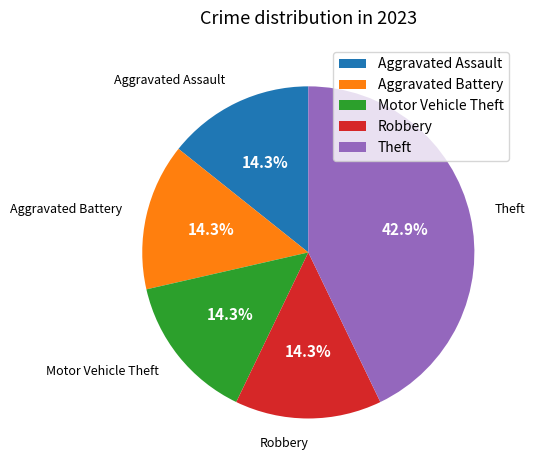

Is it true that Theft is 28% of the pie?

False